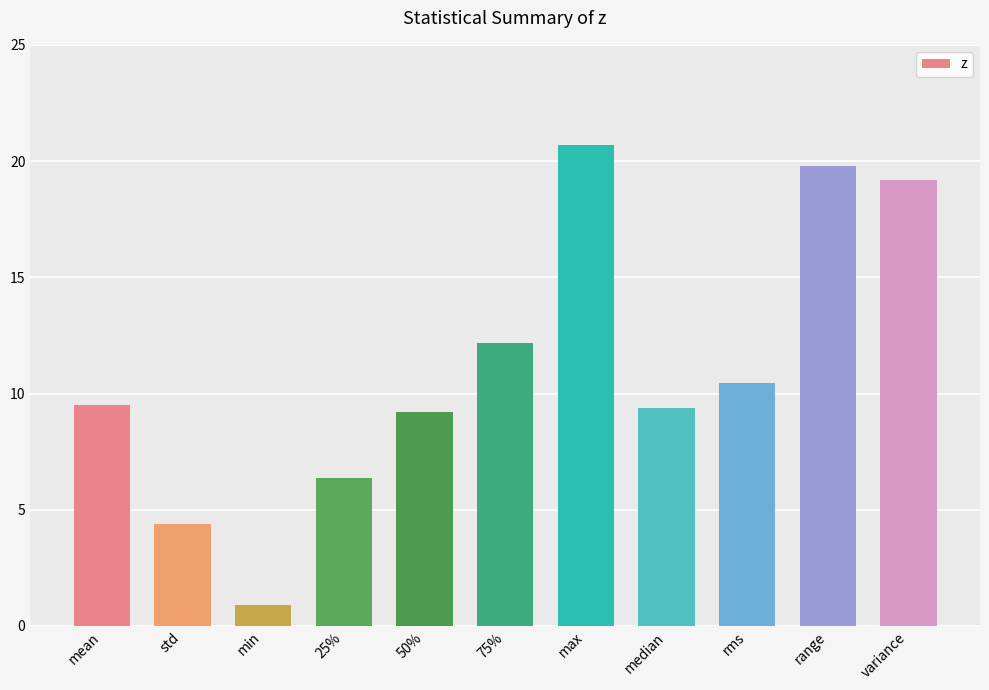

Does the chart contain any negative values?

No